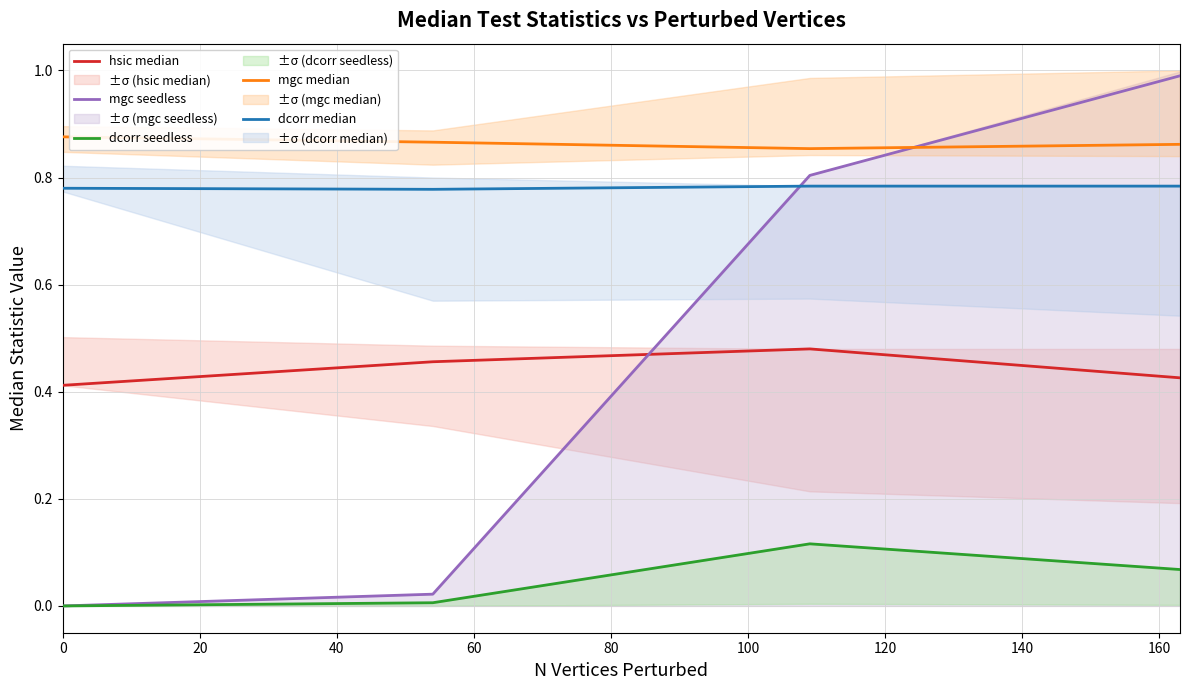

True or false: dcorr median and mgc median intersect in this chart.

False